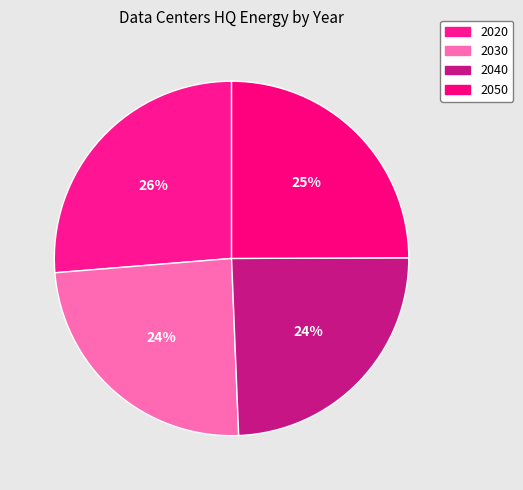

What is the largest slice in the pie chart?

2020